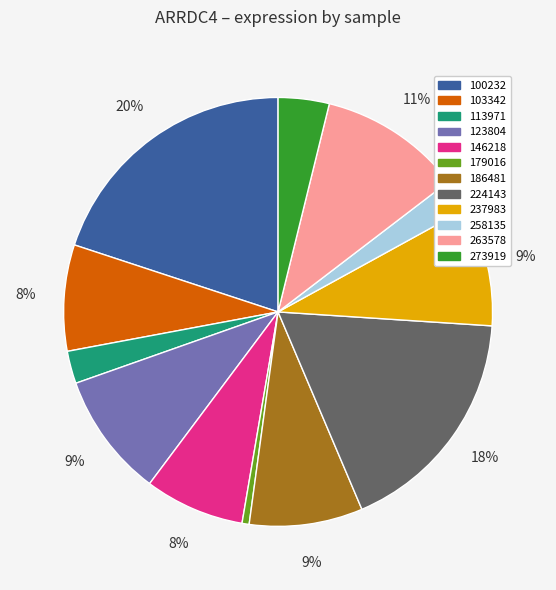

How many segments does this pie chart have?

12